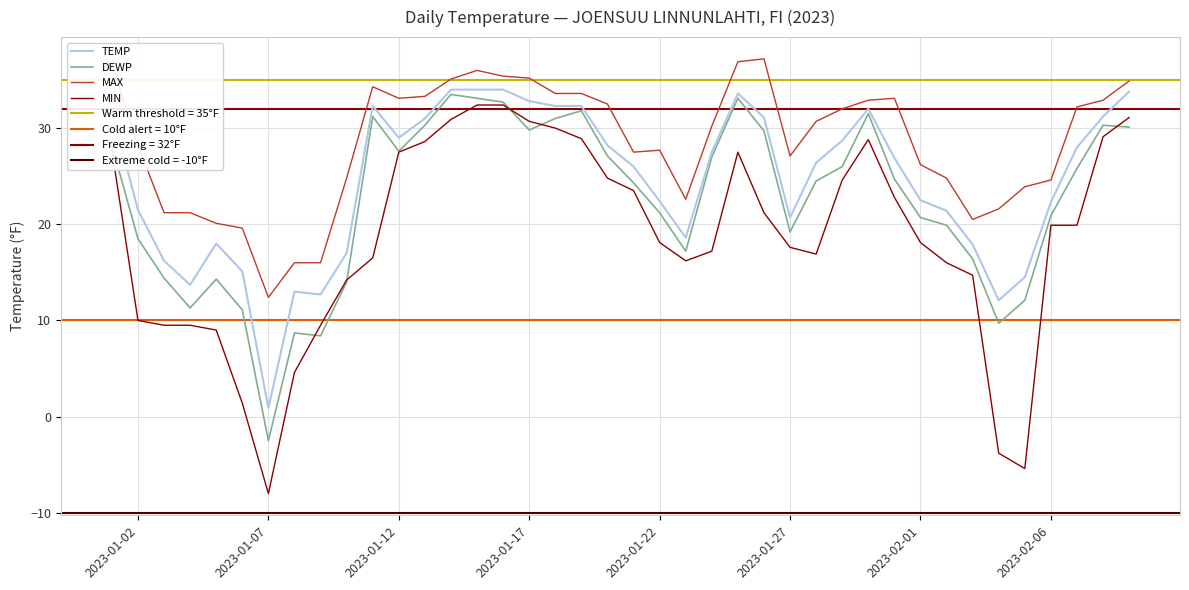

What is the difference between the maximum and minimum values in the TEMP series?

33.1